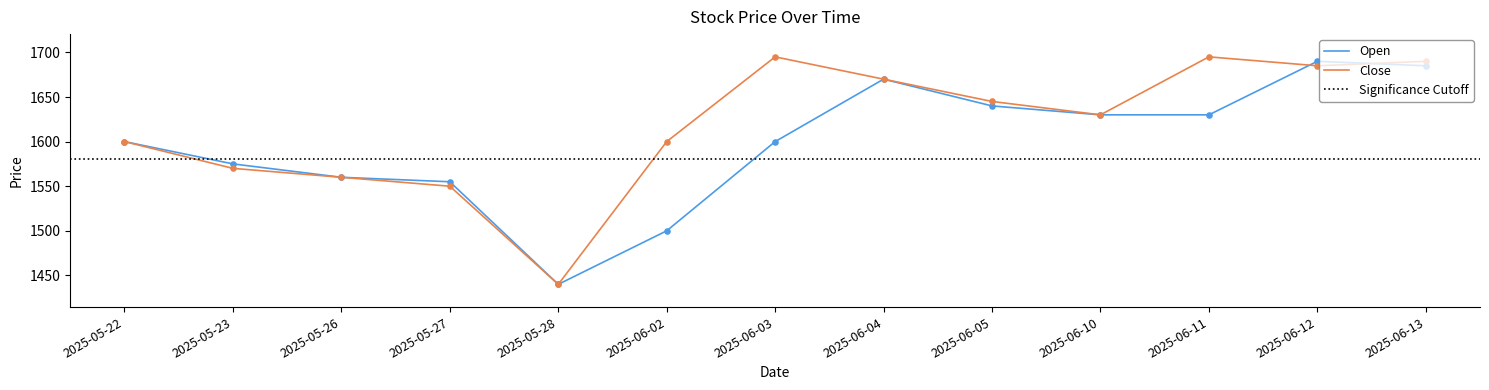

Which category has the lowest value in the Close series?

2025-05-28